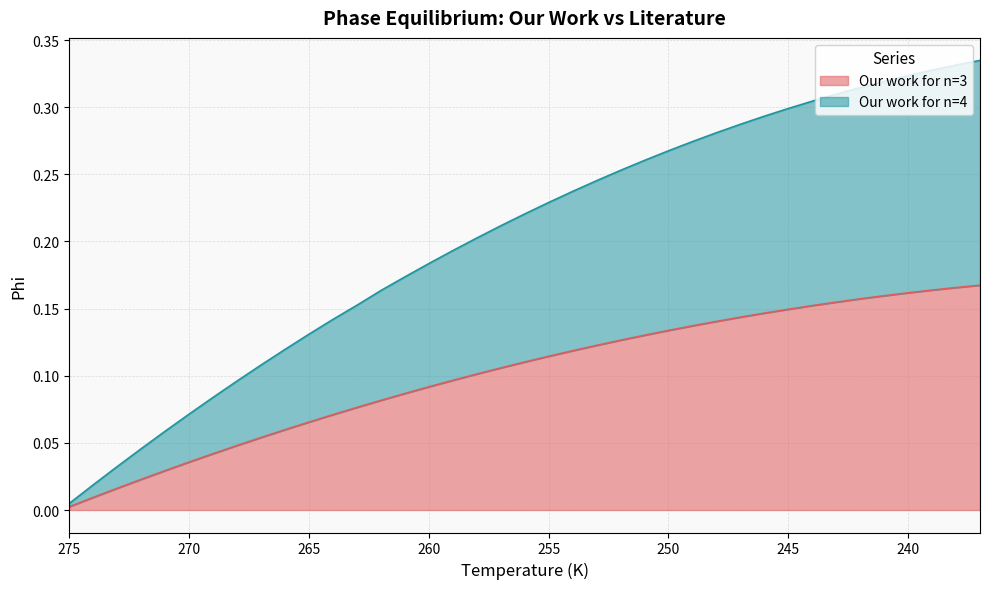

Which series has the largest total across all categories?

Our work for n=4